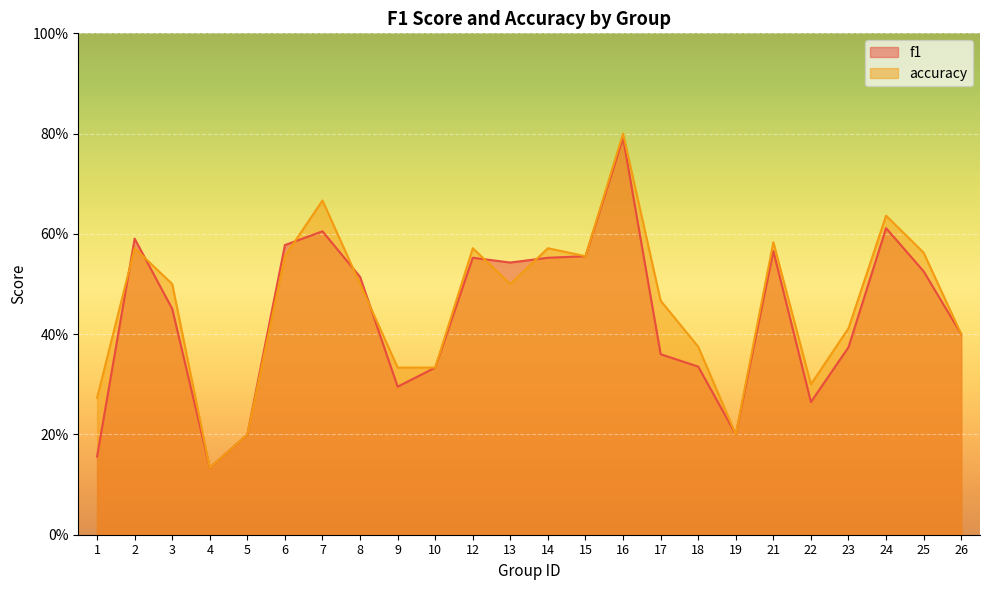

Read the f1 value at 4.

0.1